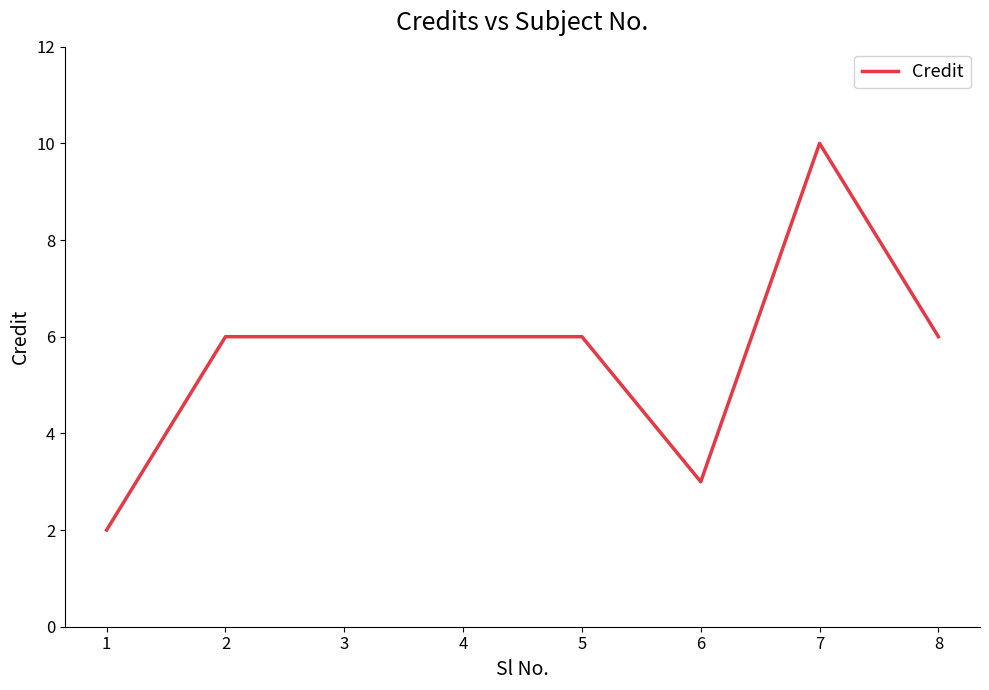

How many distinct data groups are displayed?

1